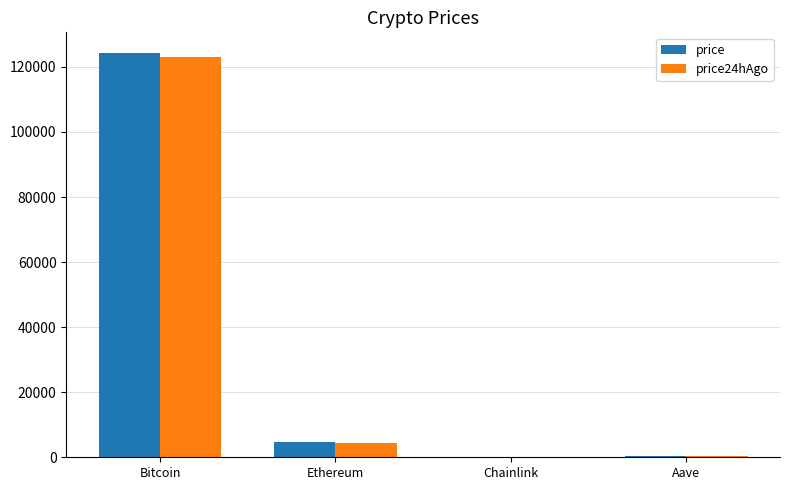

What is the sum of the price values at Aave and Ethereum?

4874.1